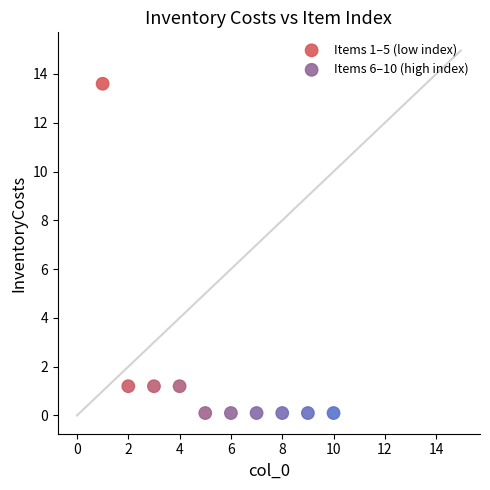

Which series reaches the maximum Y coordinate?

Items 1–5 (low index)